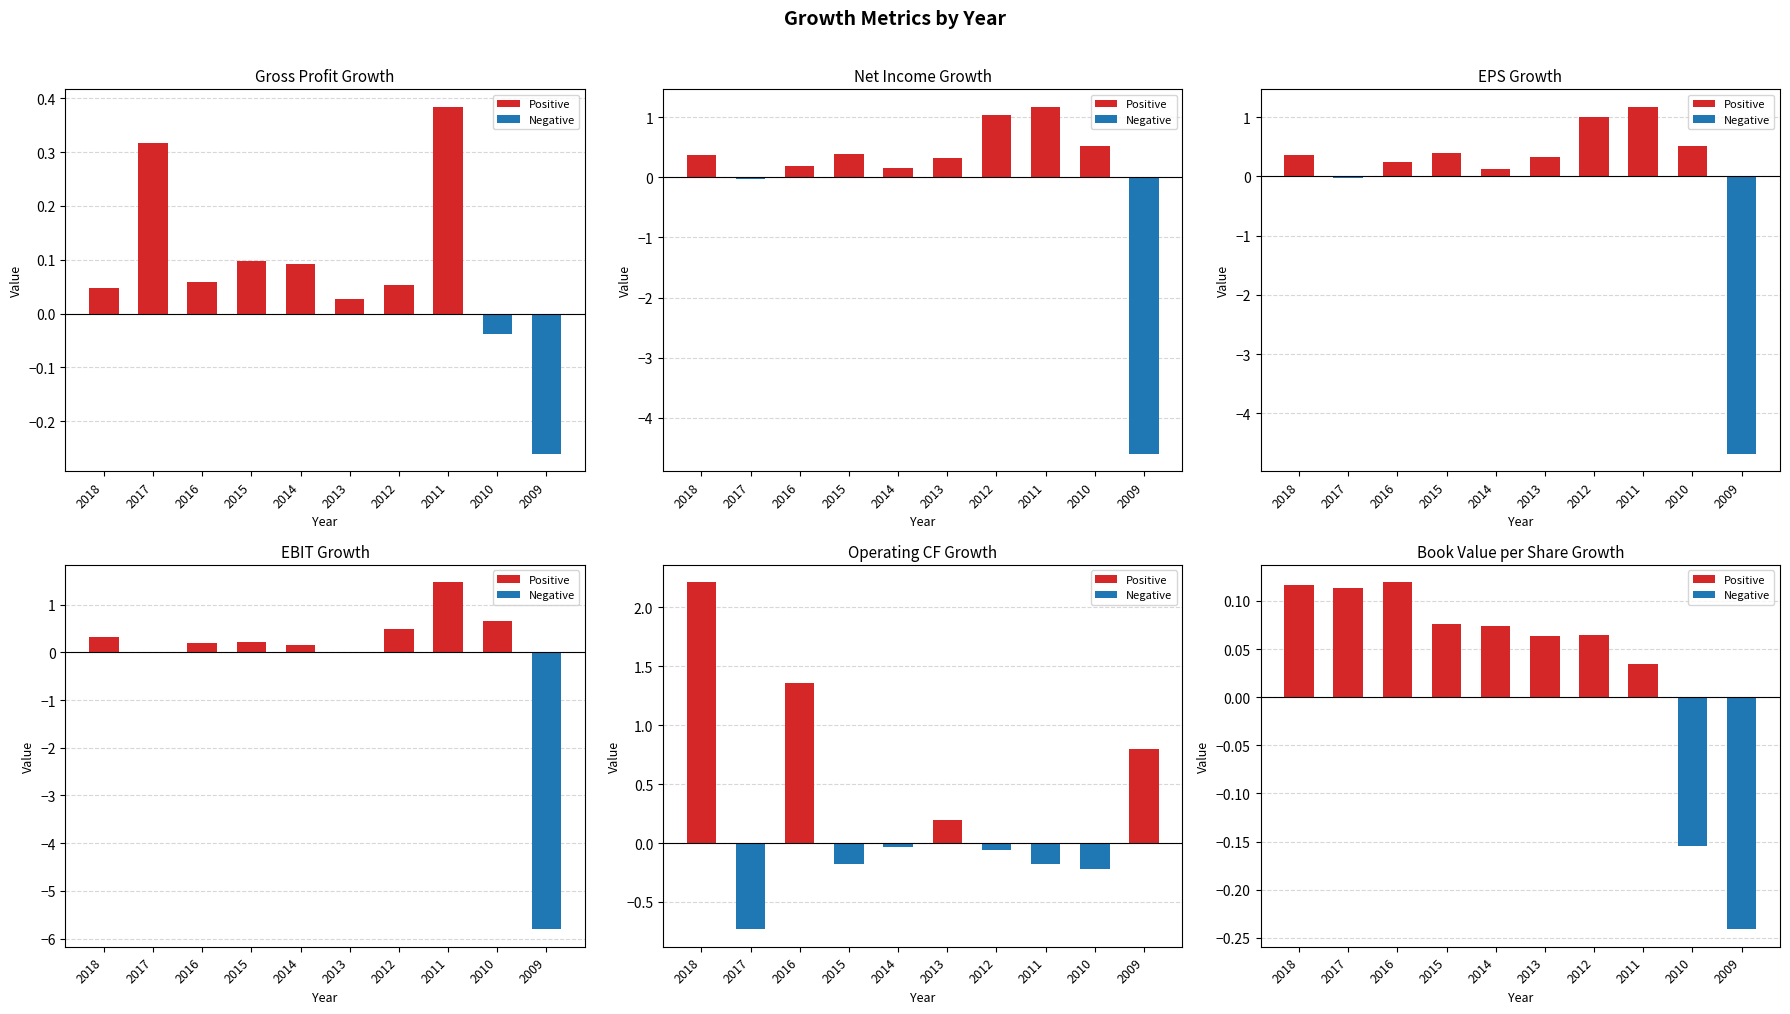

Read the Operating CF Growth value at 2018.

2.2